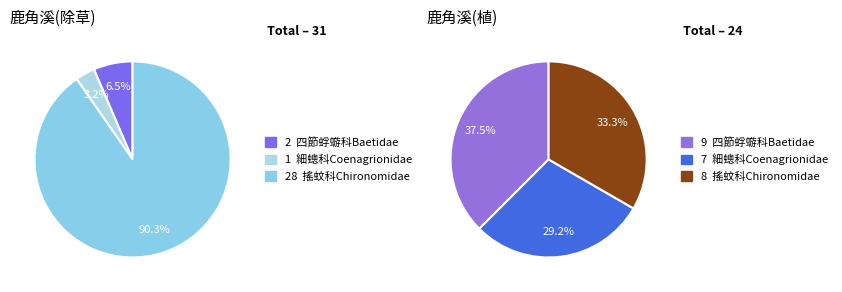

Which slice represents more than half of the pie?

搖蚊科Chironomidae